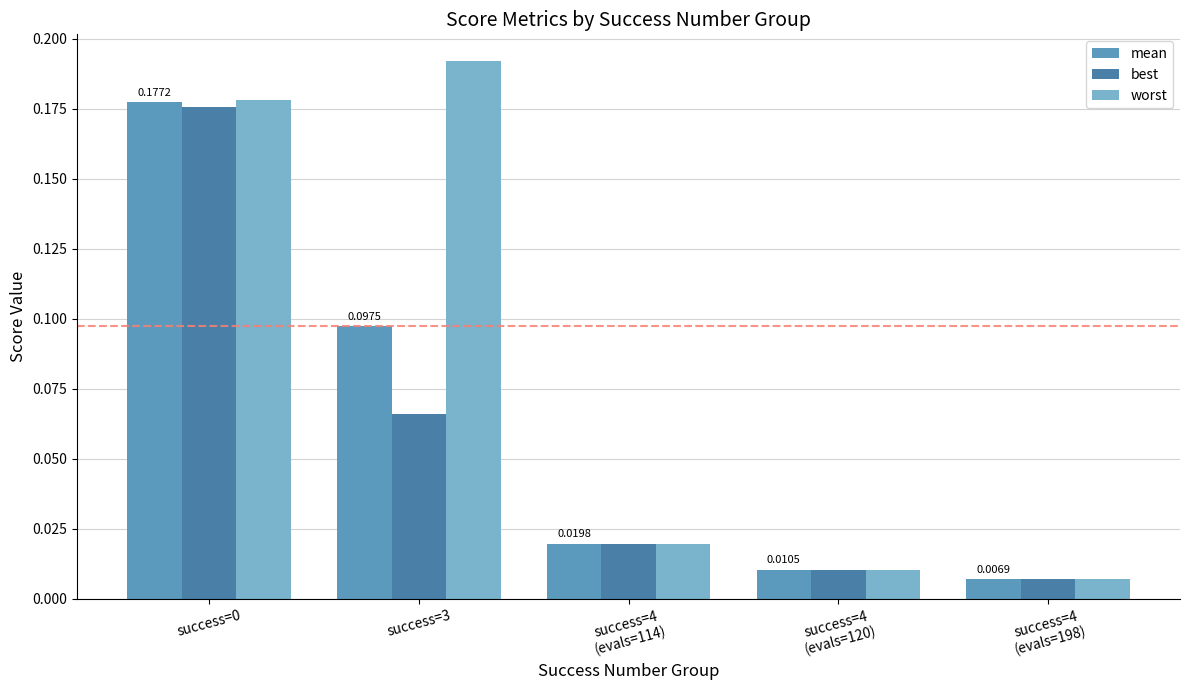

How many groups of bars are there?

5